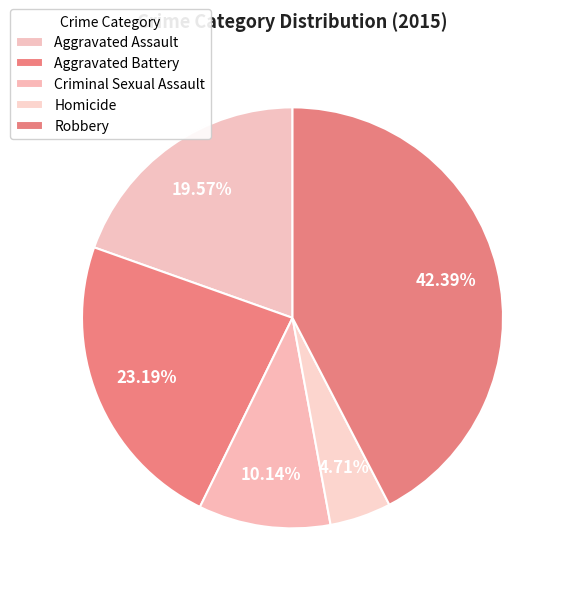

What percentage is NOT represented by Aggravated Battery?

76.8%